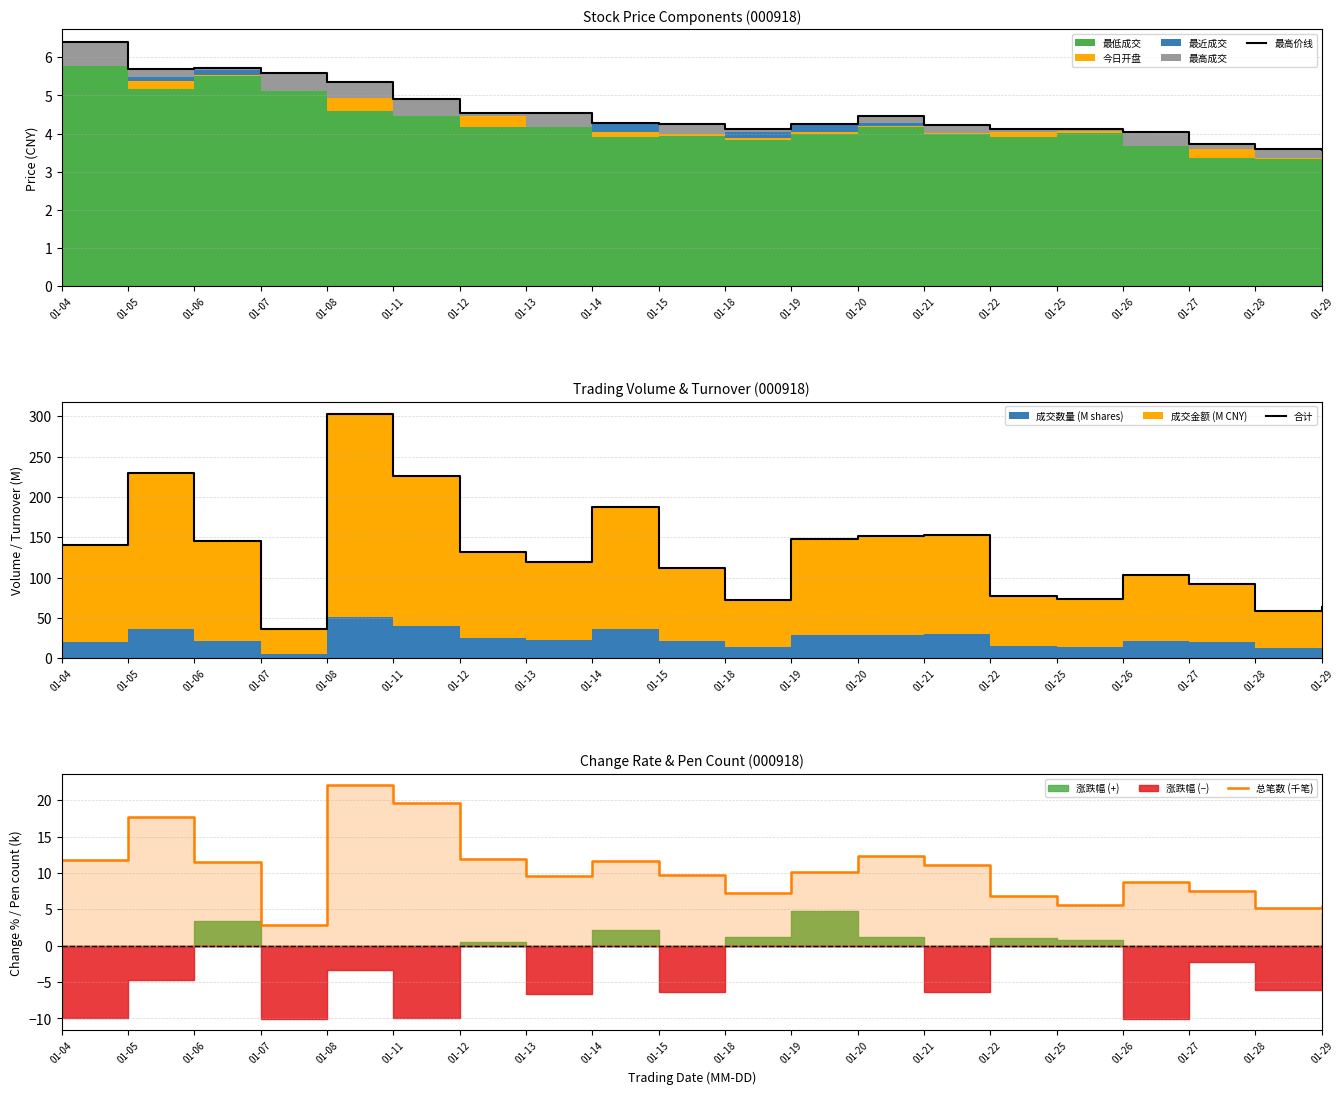

The value of 总笔数 (千笔) at 01-21 is 11.1. True or false?

True